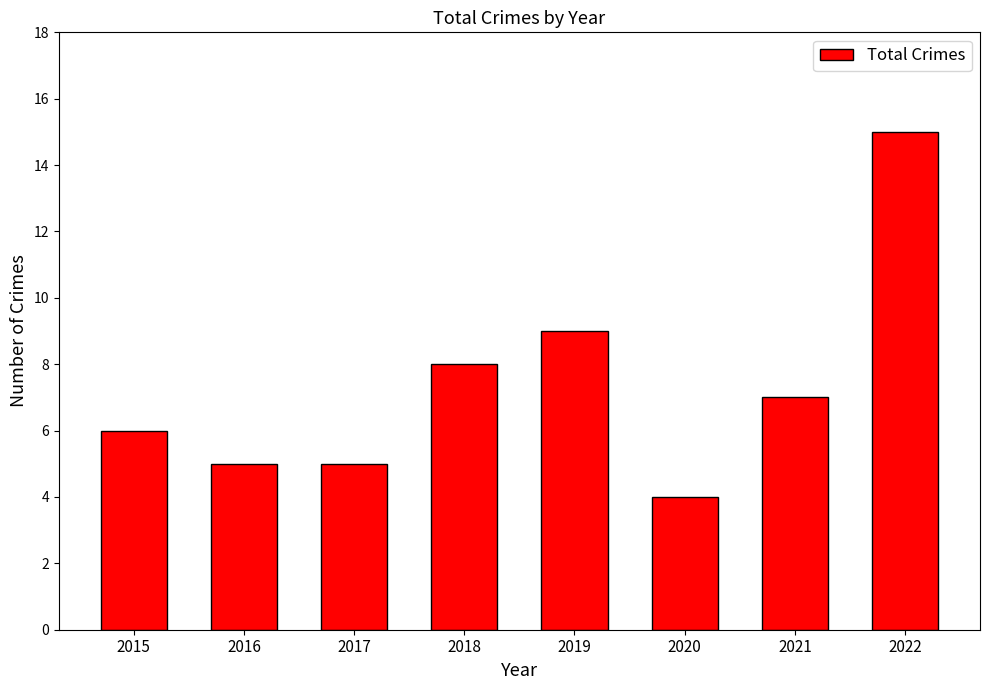

What is the change in value from 2015 to 2019?

+3